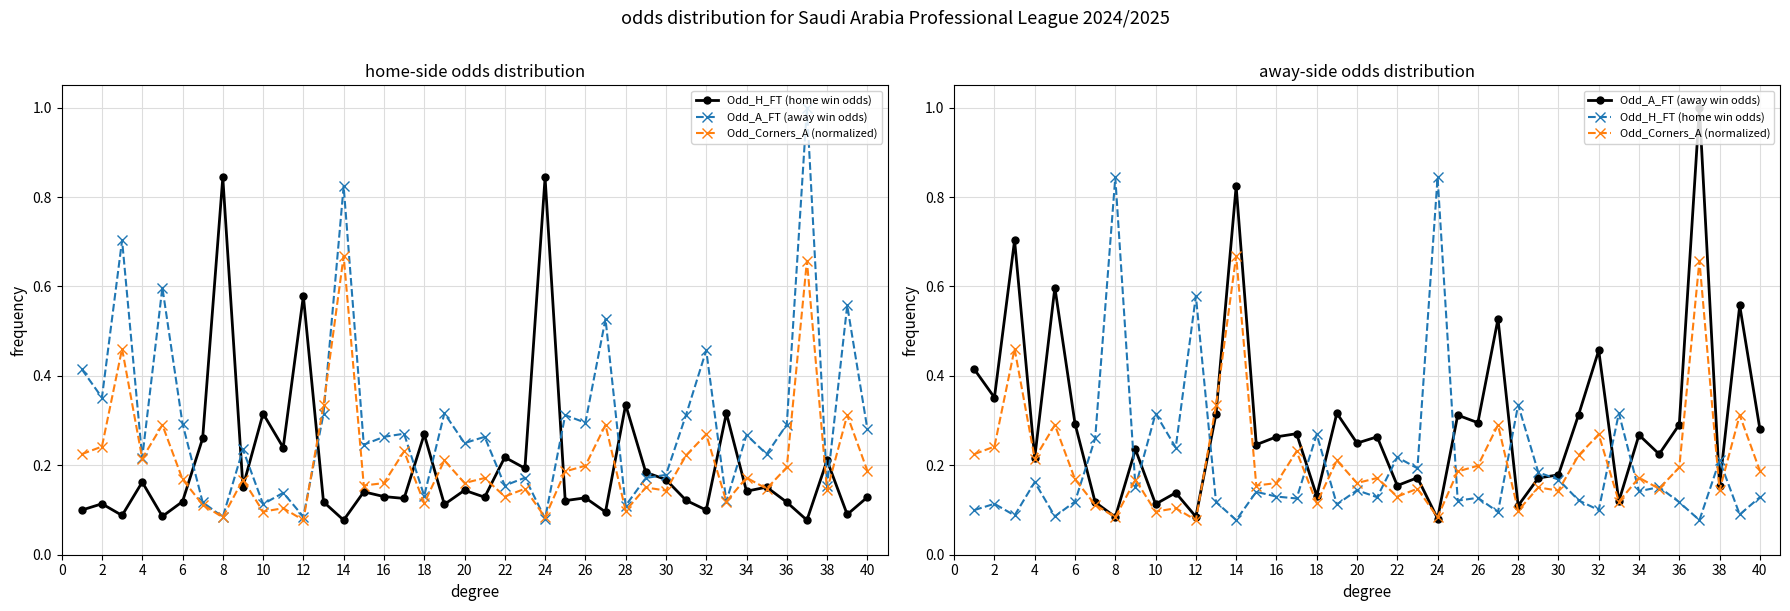

What is the lowest value of the Odd_H_FT (home win odds) series?

0.1